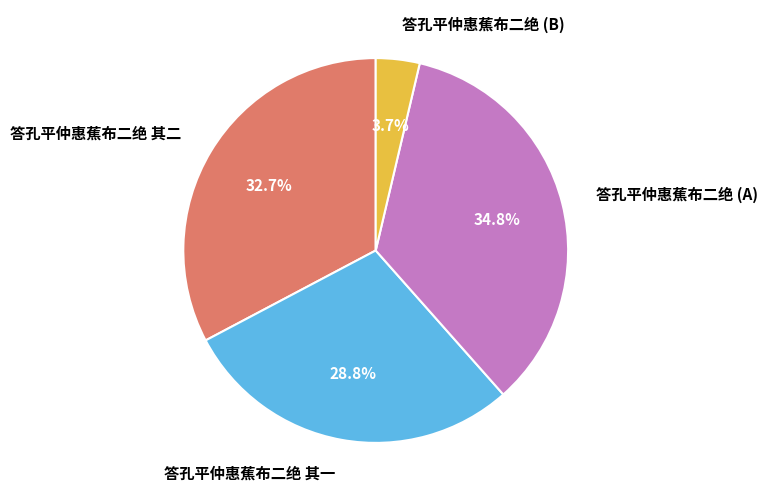

Rank the categories by value from lowest to highest.

答孔平仲惠蕉布二绝 (B), 答孔平仲惠蕉布二绝 其一, 答孔平仲惠蕉布二绝 其二, 答孔平仲惠蕉布二绝 (A)